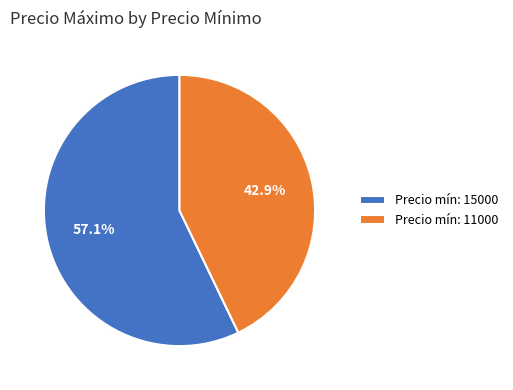

Between Precio mín: 11000 and Precio mín: 15000, which is larger?

Precio mín: 15000